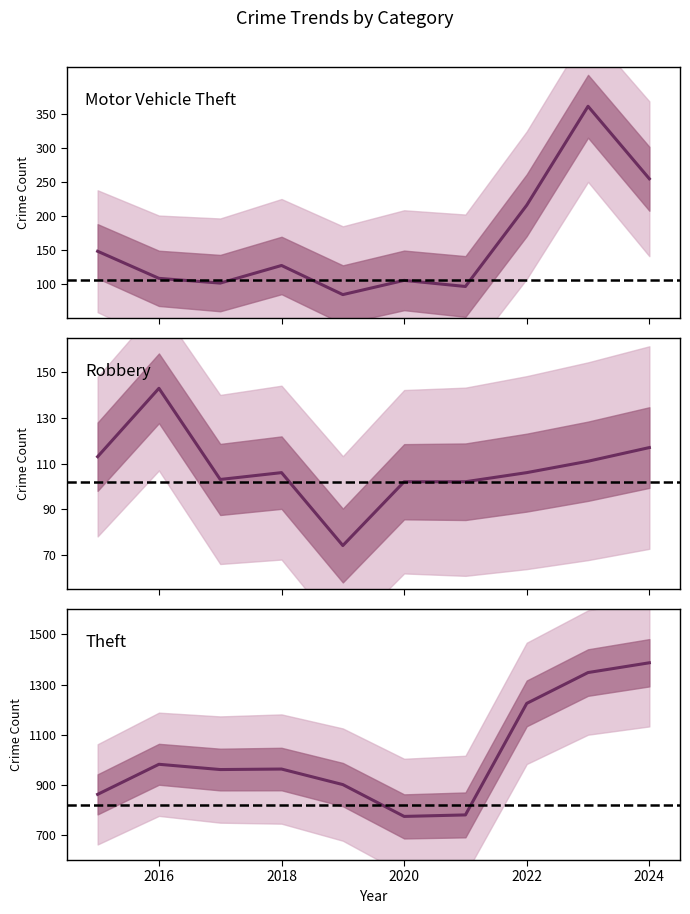

What is the sum of all Motor Vehicle Theft values?

1602